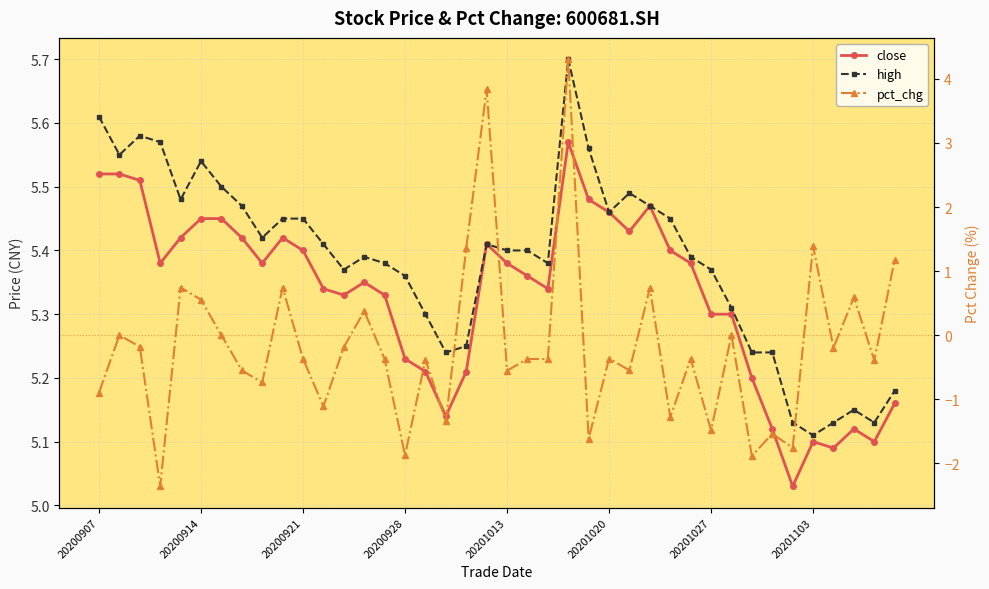

What is the difference between the maximum and minimum values in the close series?

0.5